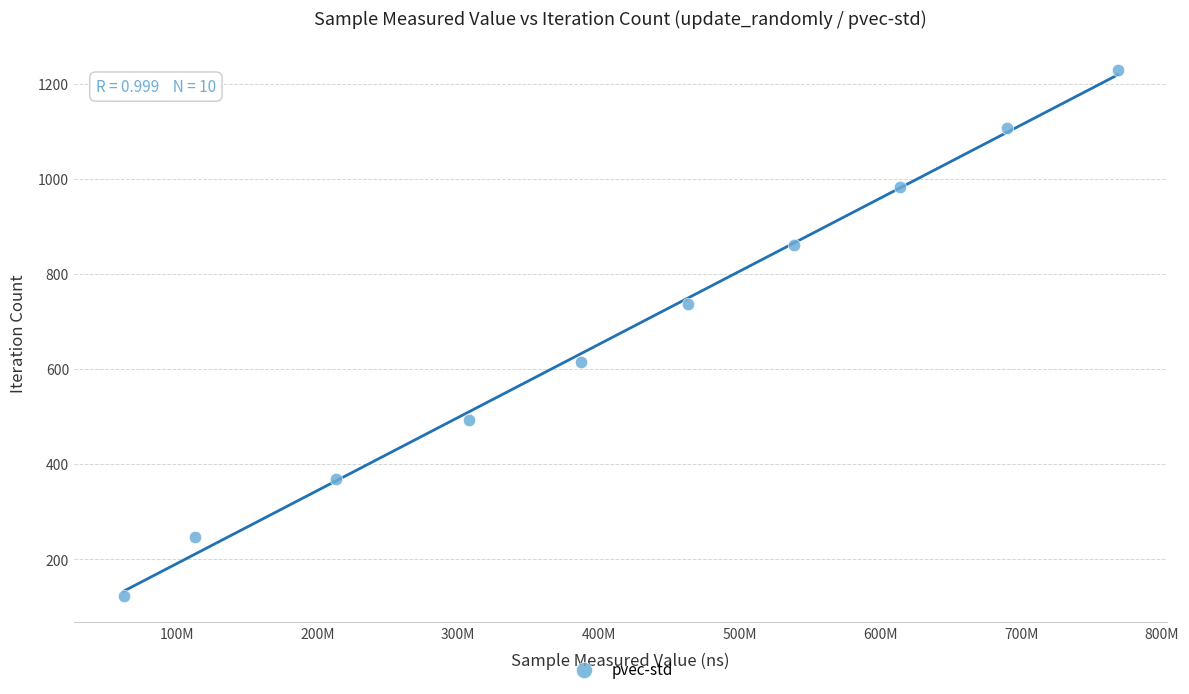

What is the range of X values (max minus min)?

706133311